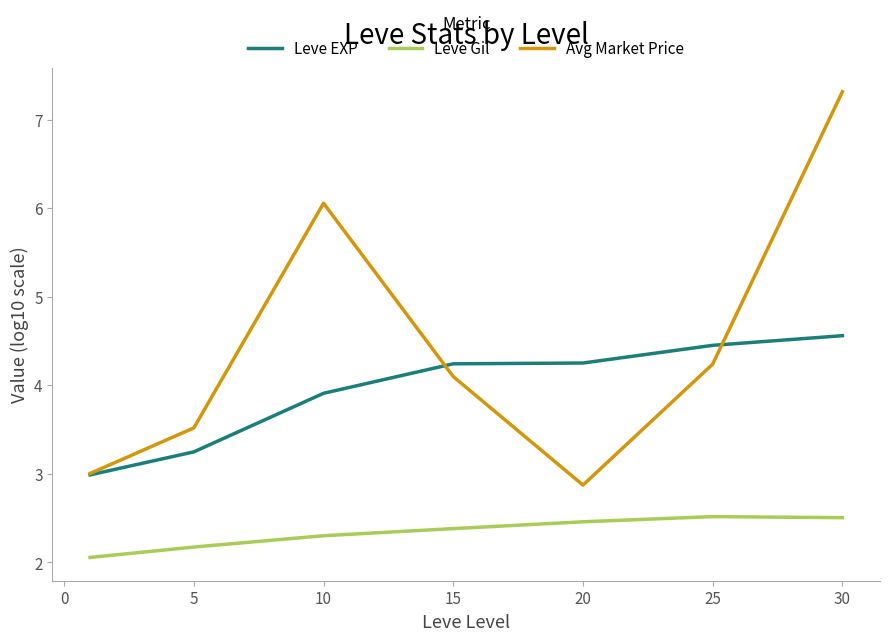

True or false: Leve EXP and Leve Gil intersect in this chart.

False